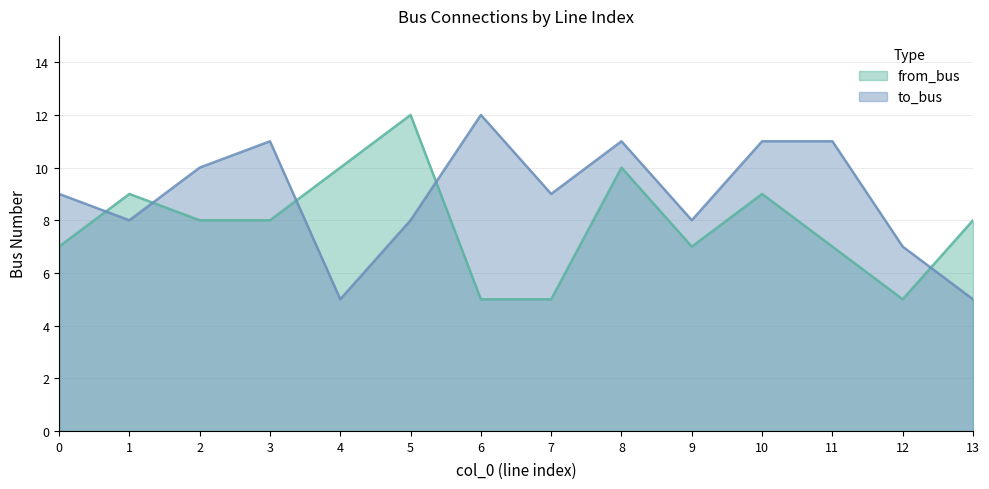

What is the sum of all to_bus values?

125